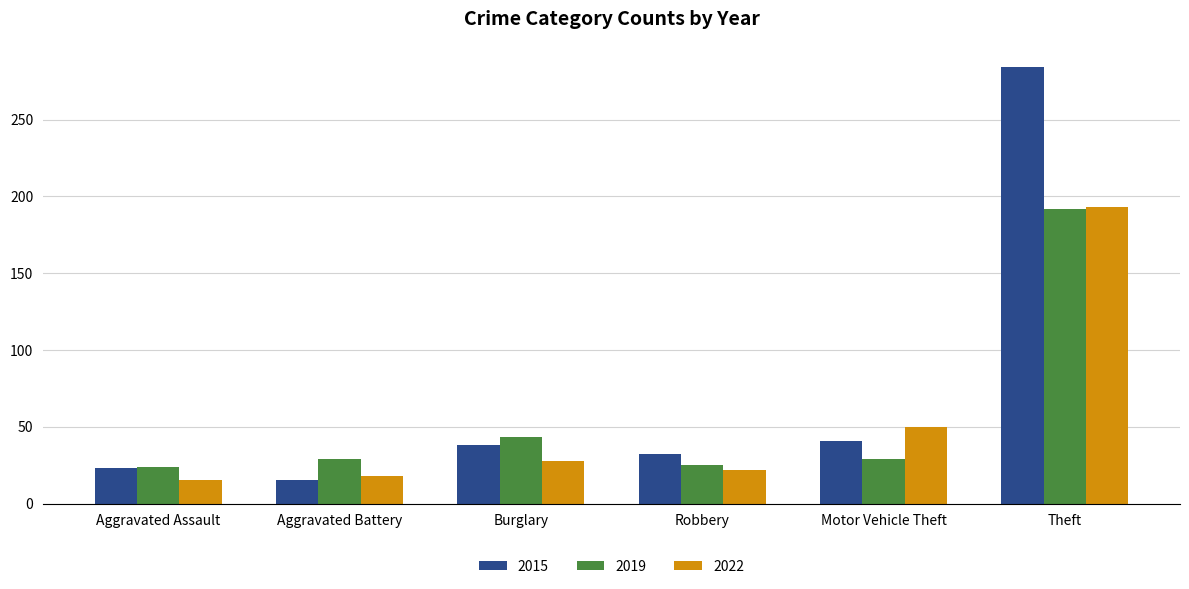

What is the total value across all series at Theft?

669